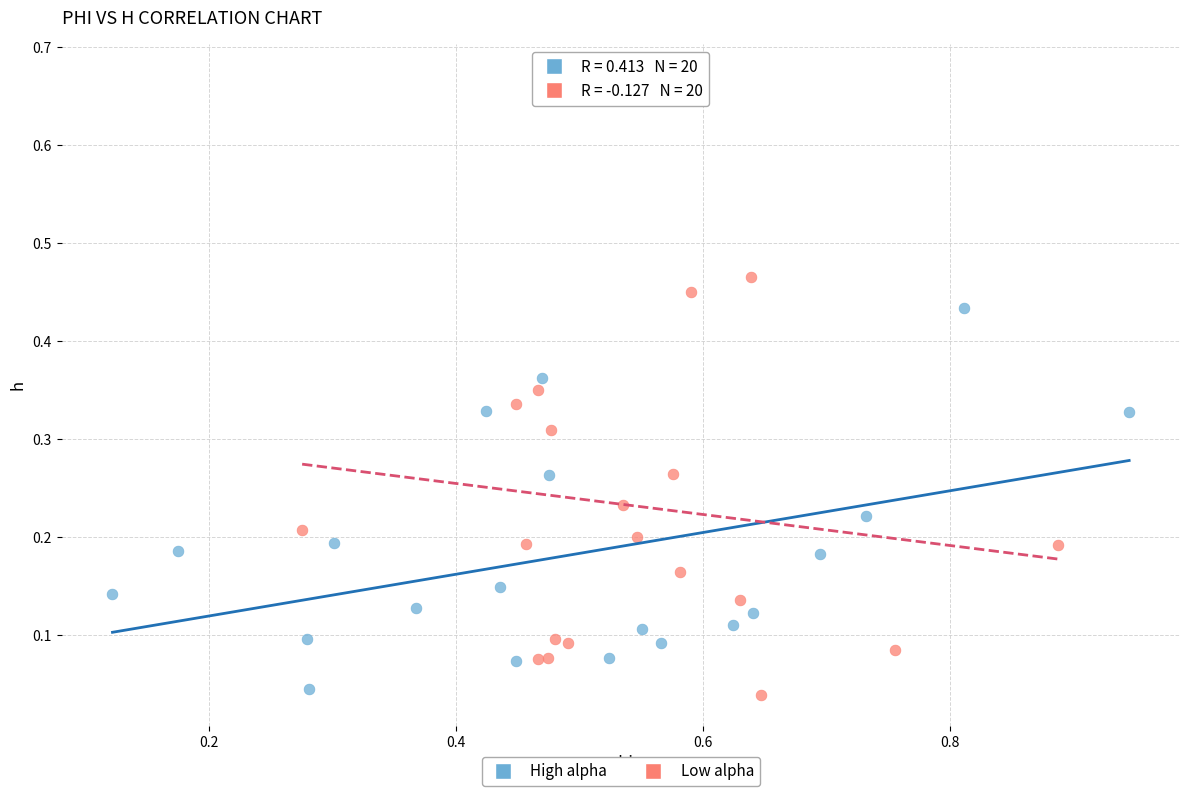

Which series has the largest Y range (max minus min)?

Low alpha